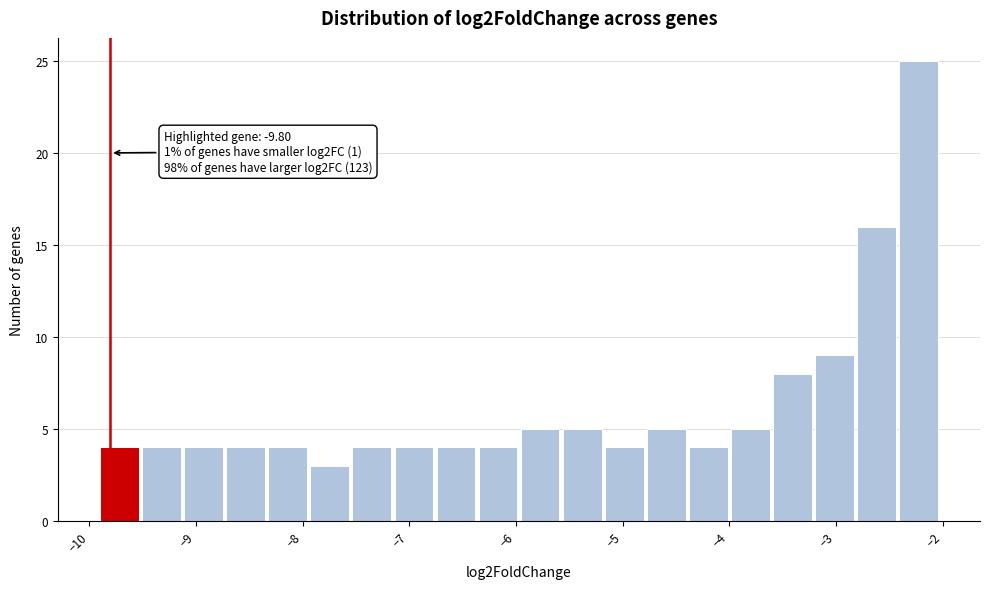

Read against the x-axis, roughly where is the centre of the tallest bar?

-2.2